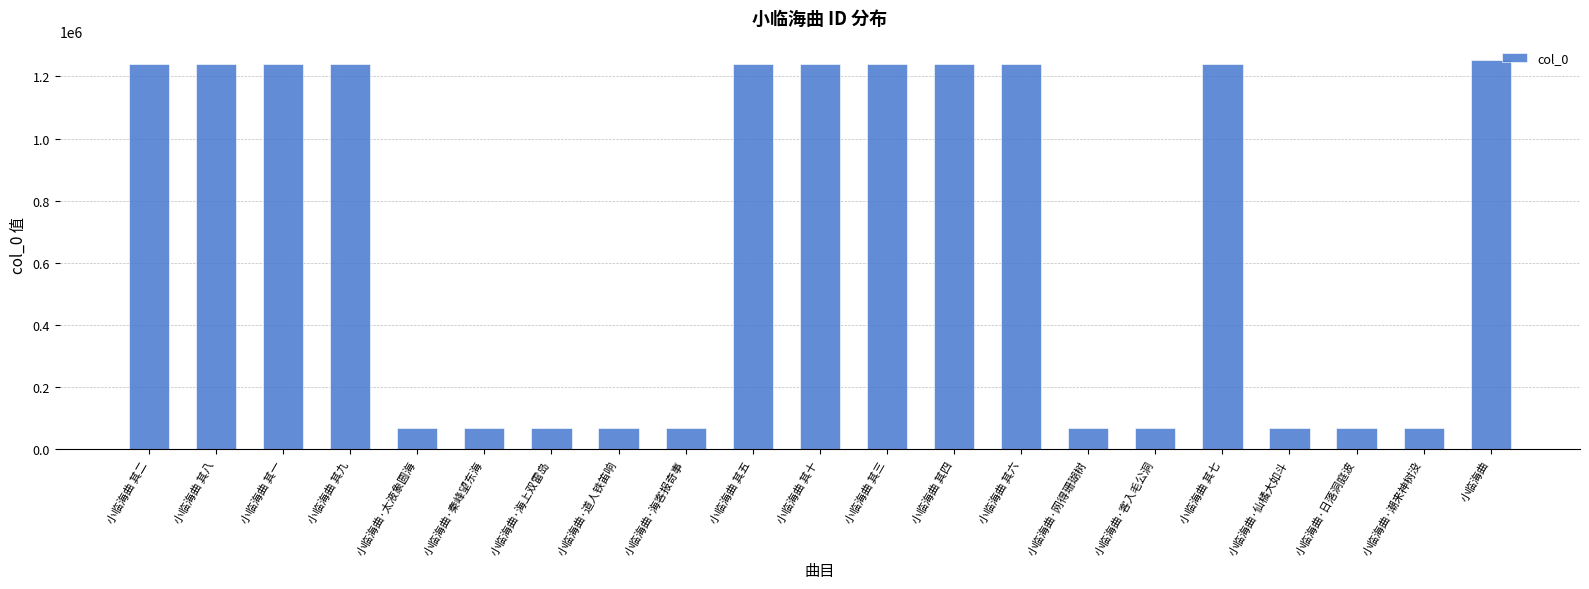

What is the approximate value at 小临海曲?

1252461